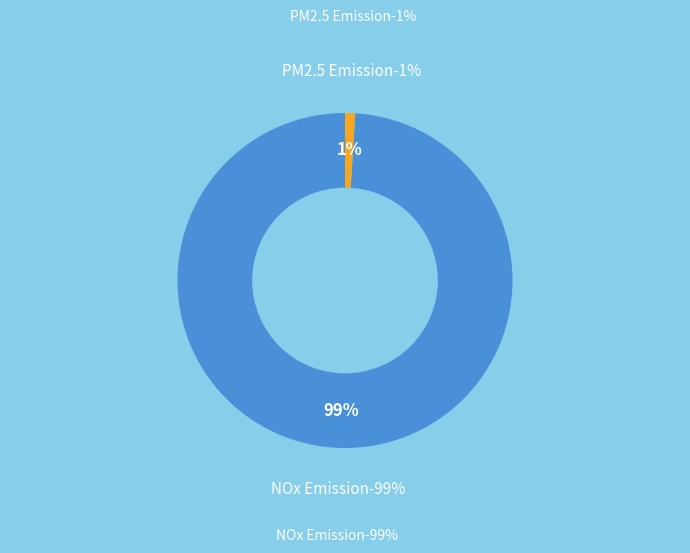

To the nearest percent, what percentage of the pie is NOx Emission?

99%